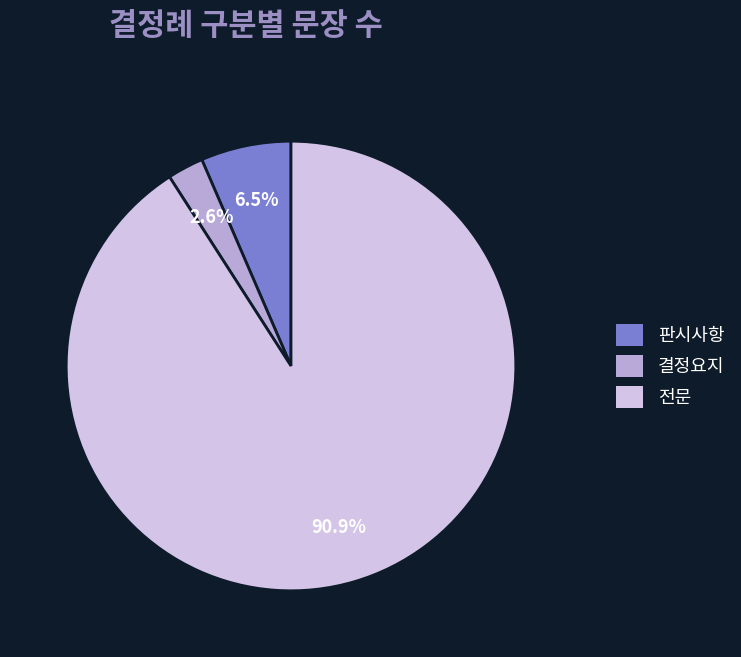

Count the number of slices in the pie.

3